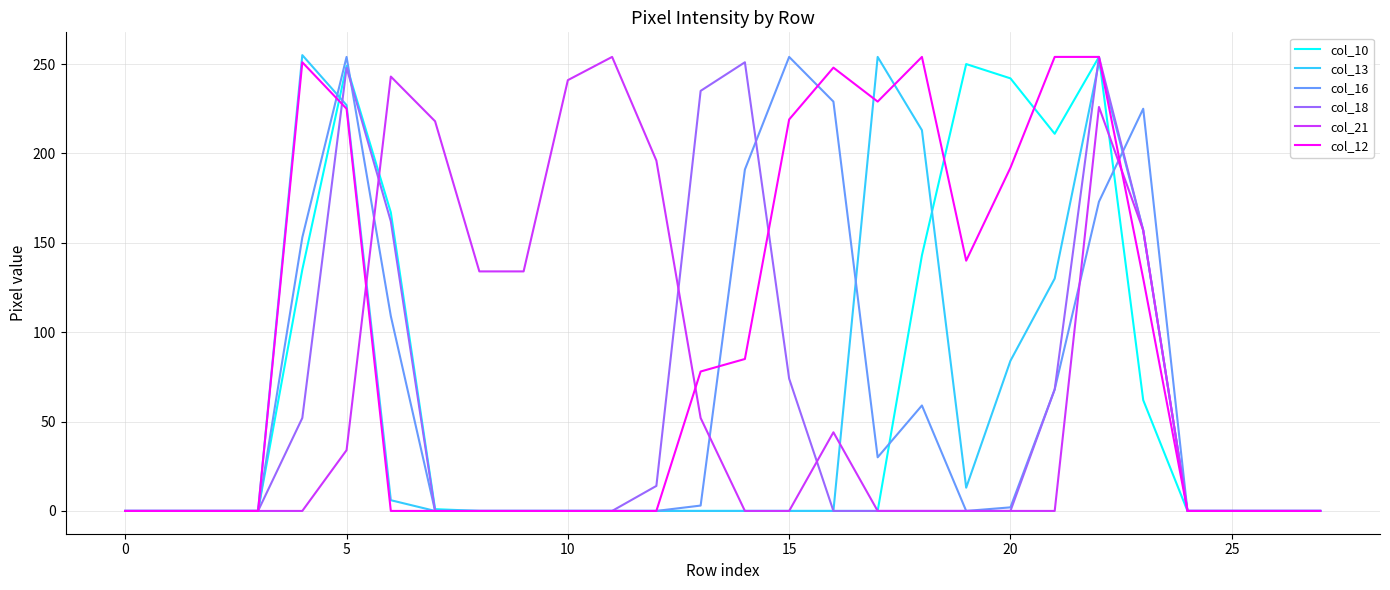

Which series has the largest total across all categories?

col_12